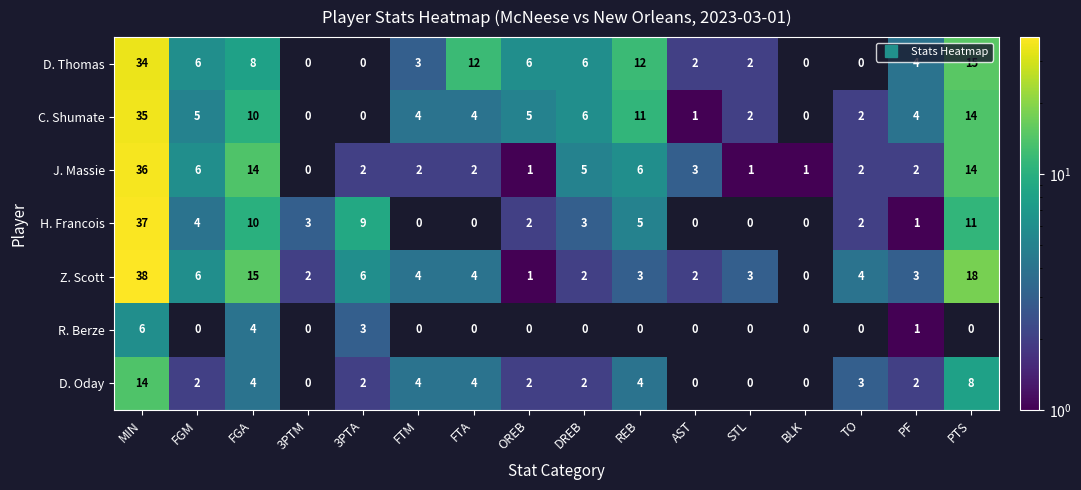

What is the greatest value displayed?

38